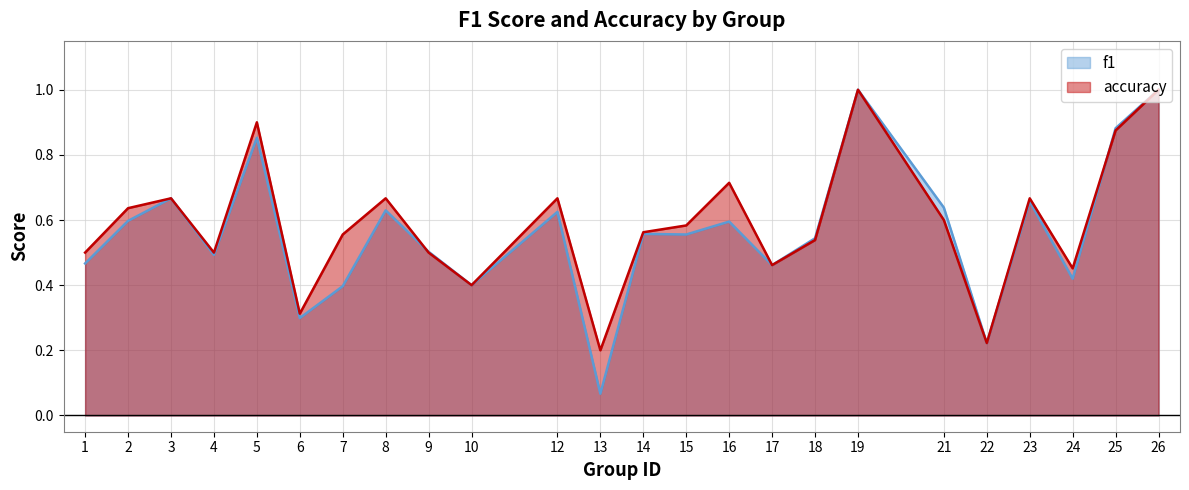

Which series has the largest total across all categories?

accuracy